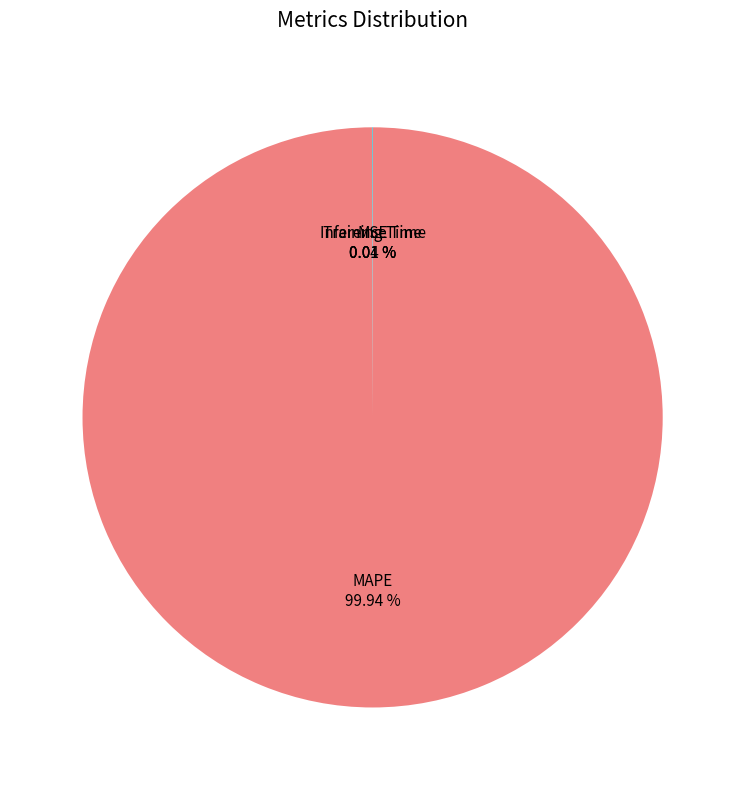

What is the largest slice in the pie chart?

MAPE